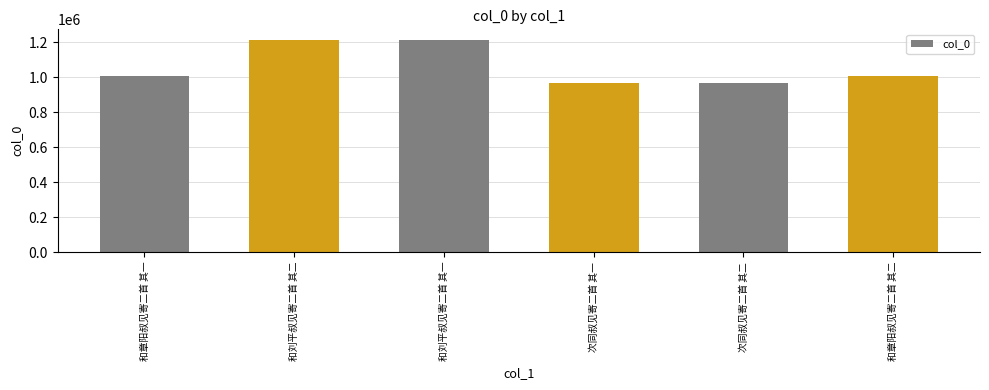

Is it true that the value at 次同叔见寄二首 其二 is 965023?

True